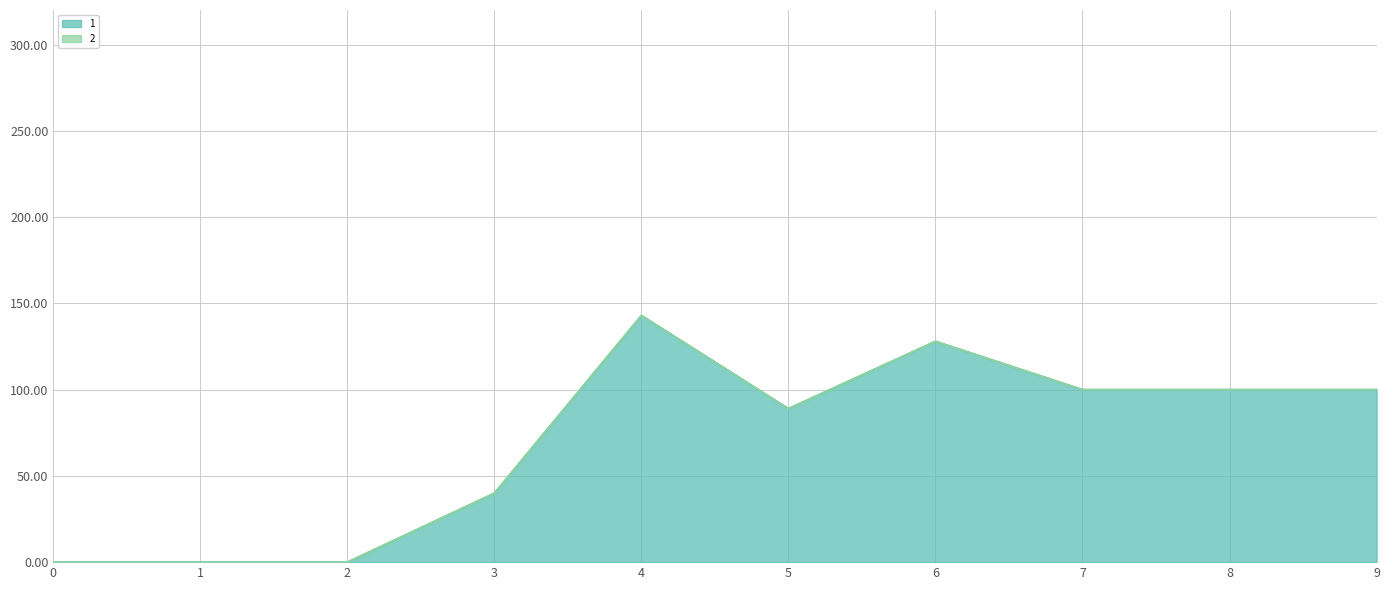

Rank the categories by value from lowest to highest.

0, 1, 2, 3, 5, 7, 8, 9, 6, 4